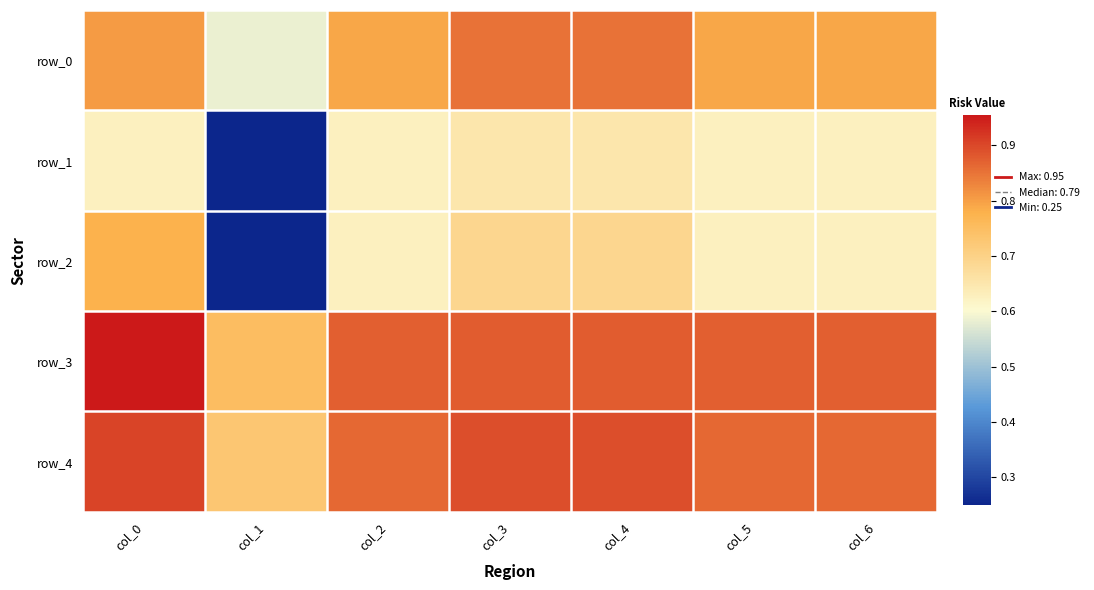

At which label is row_2 closest to 0?

col_1